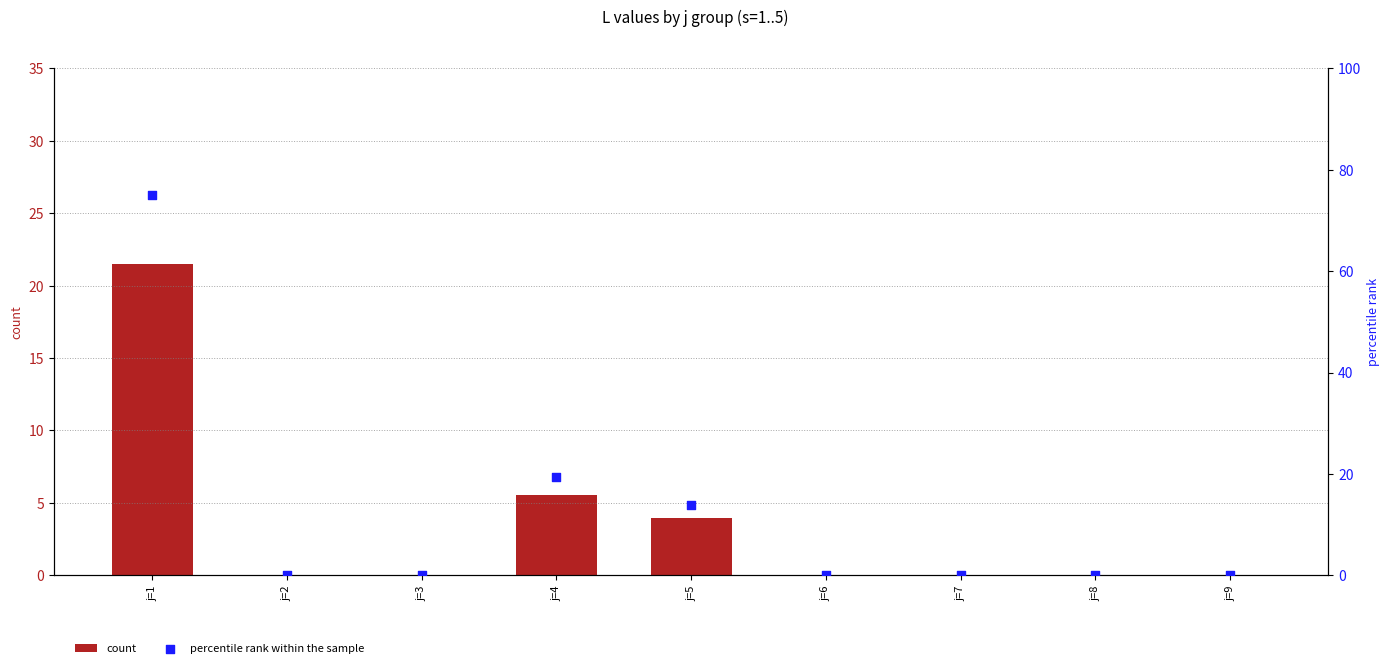

Which series reaches the minimum Y coordinate?

count